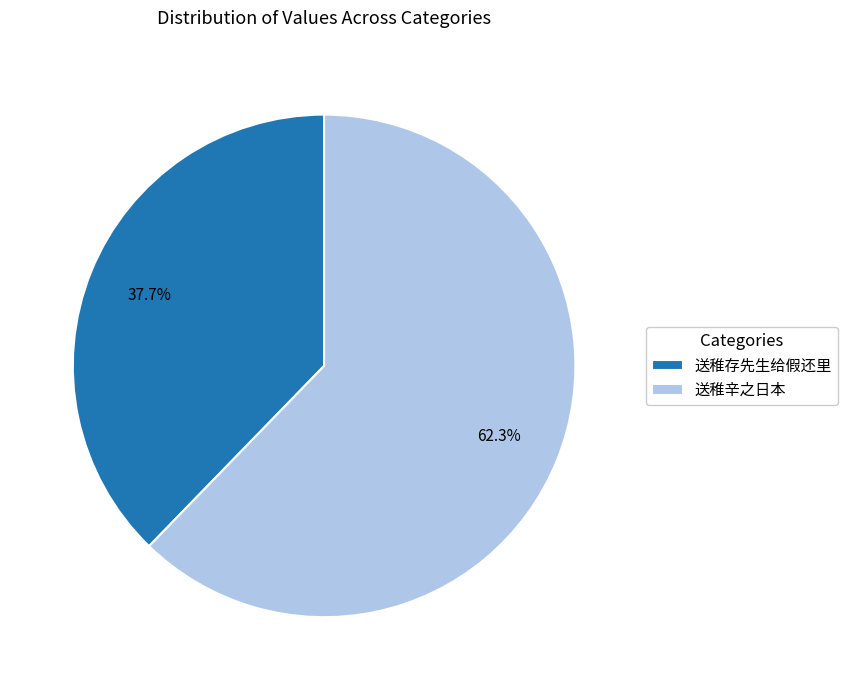

How much of the chart is everything except 送稚存先生给假还里?

62.3%